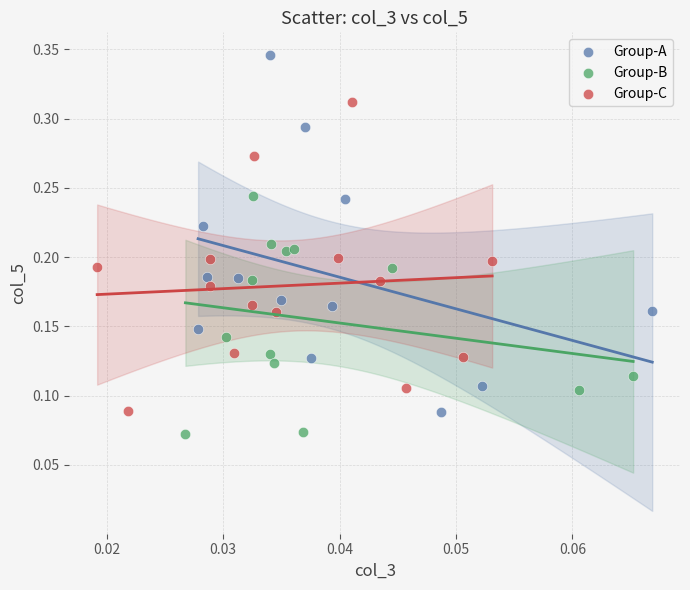

Which series reaches the maximum Y coordinate?

Group-A